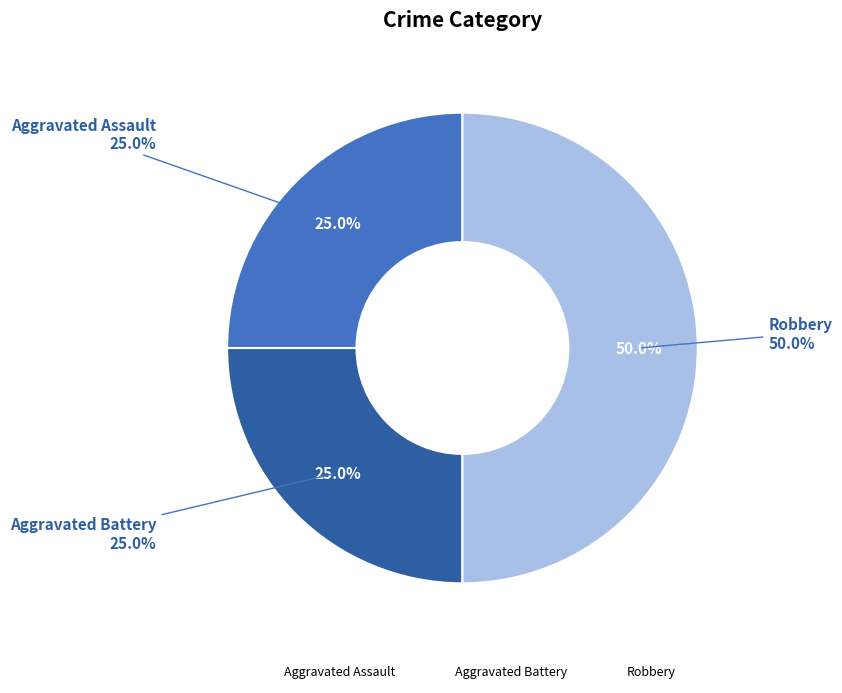

True or false: Robbery accounts for 59% of the total.

False